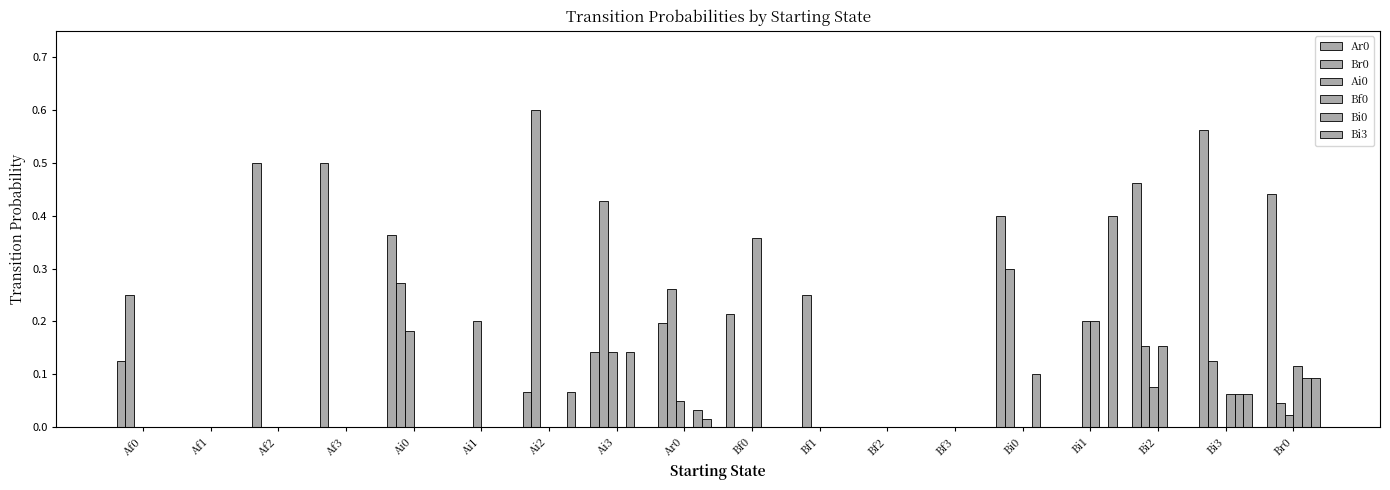

How many categories are shown in the chart?

18